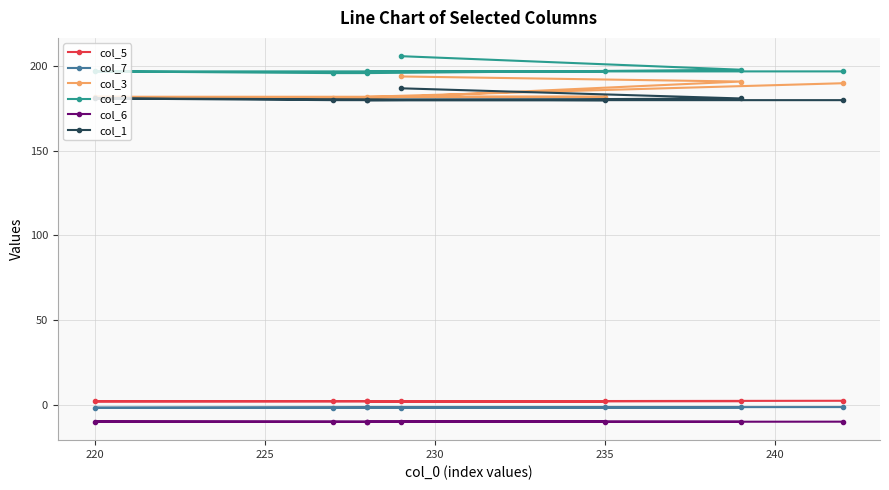

What is the smallest value displayed?

-10.2